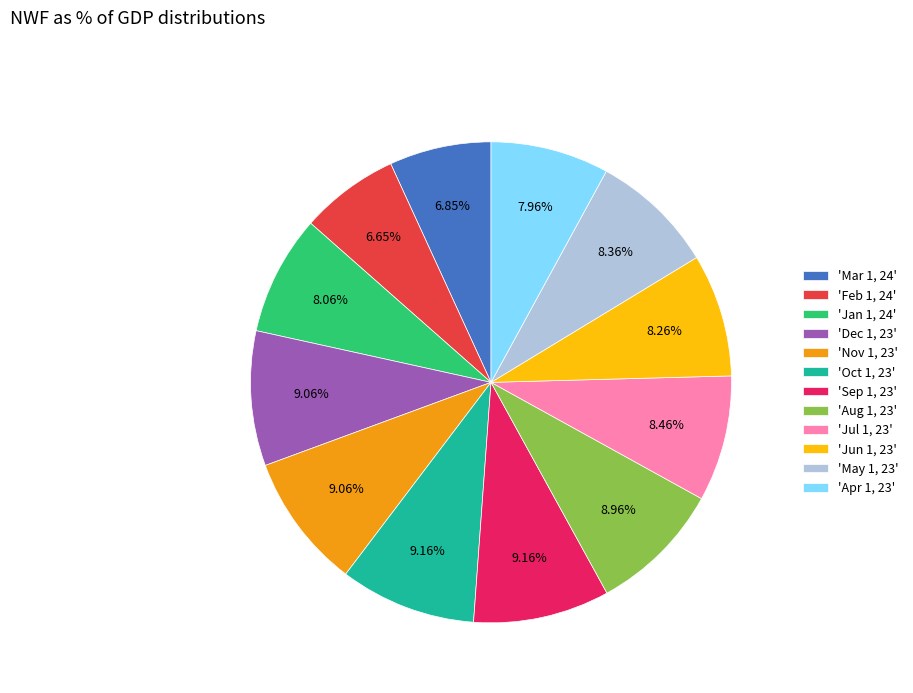

Is there any slice that represents more than half of the pie?

No